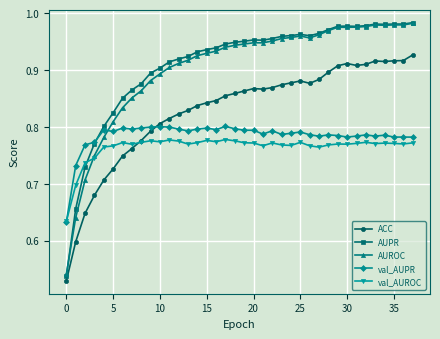

True or false: AUPR has more than 0 interior local peaks.

True